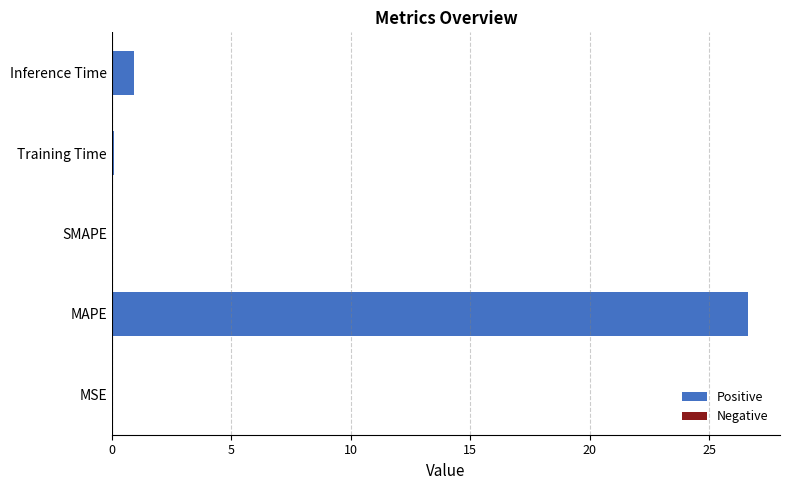

Is it true that the value at MSE is 0.0?

True